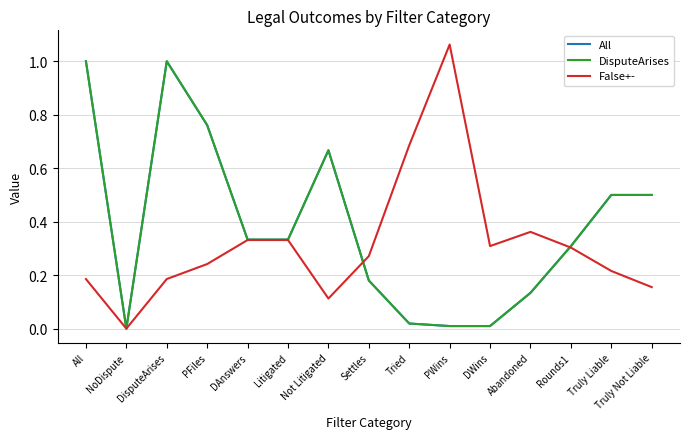

What position from the right is DAnswers?

11